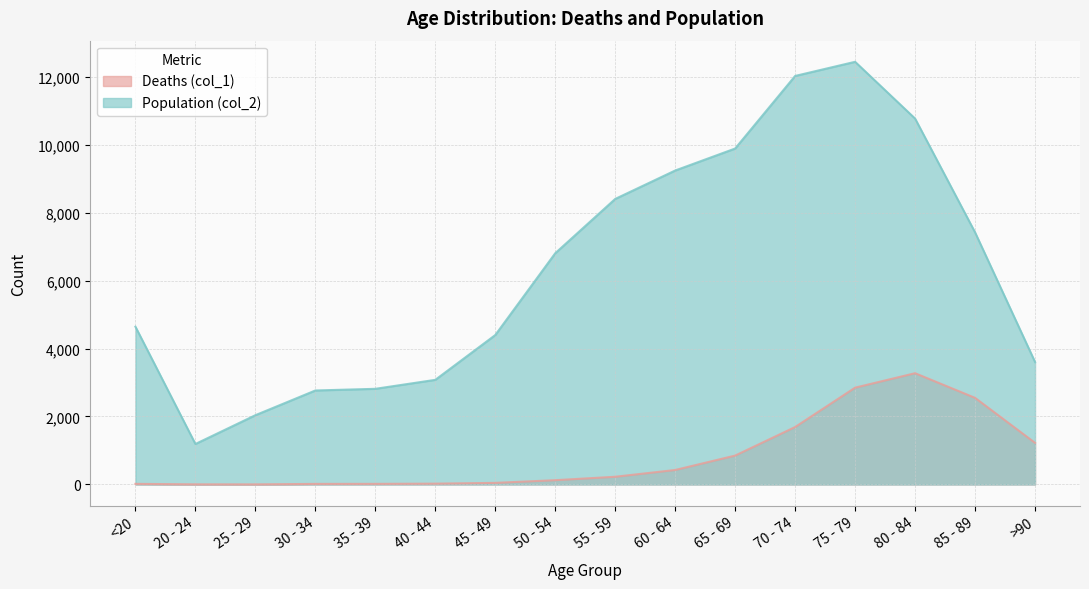

List the series in order of their overall mean, lowest first.

Deaths (col_1), Population (col_2)